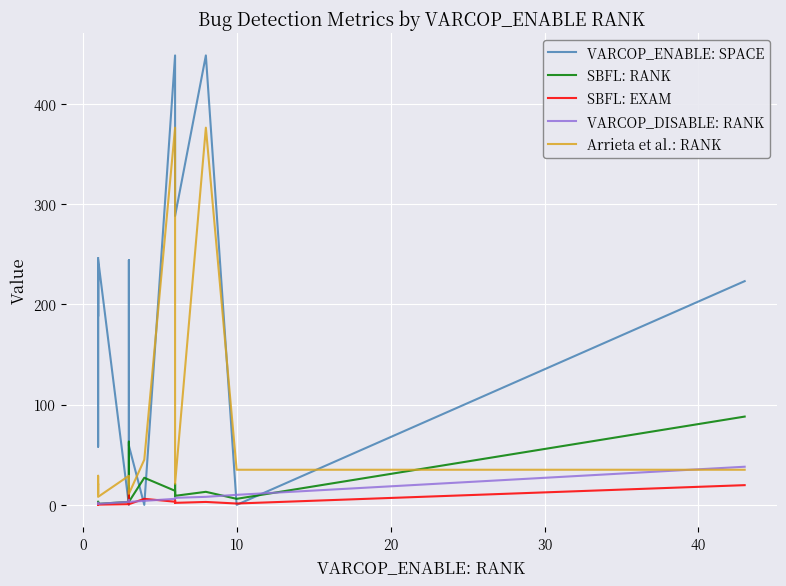

True or false: SBFL: RANK and VARCOP_ENABLE: SPACE cross at least once.

True